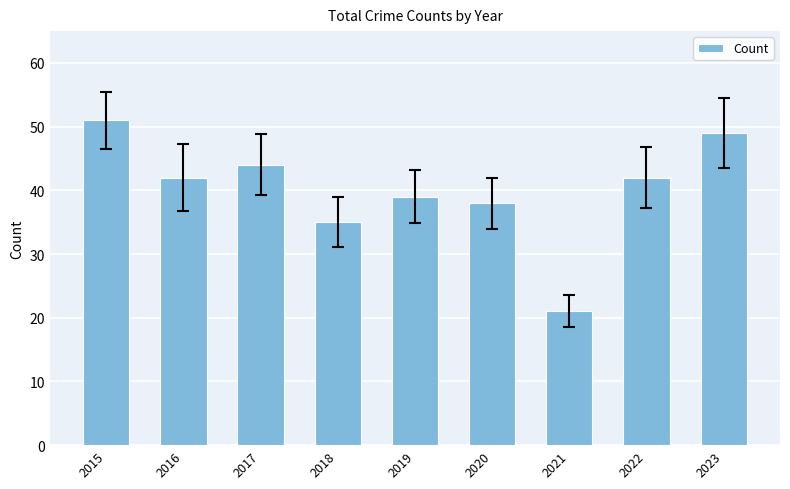

What is the approximate value at 2016?

42